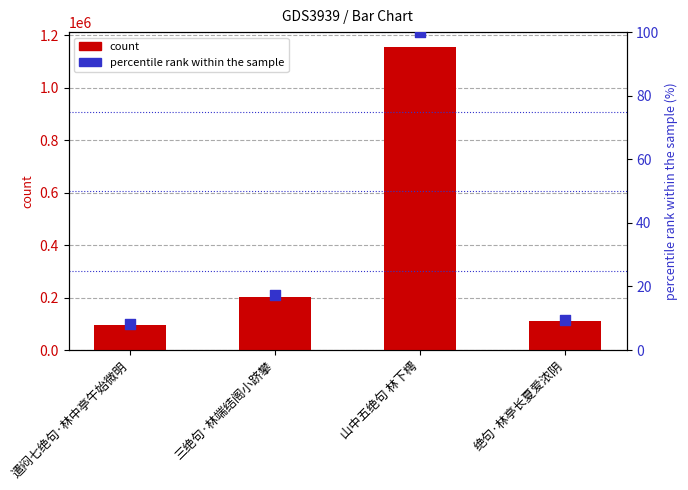

Which series reaches the maximum Y coordinate?

count